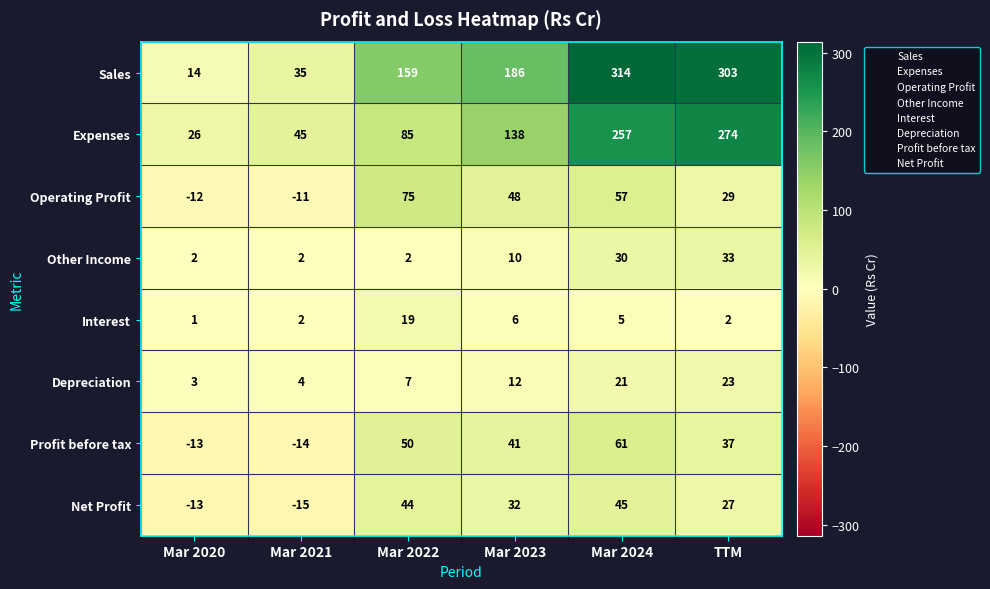

At which category does the chart reach its minimum across all series?

Mar 2021